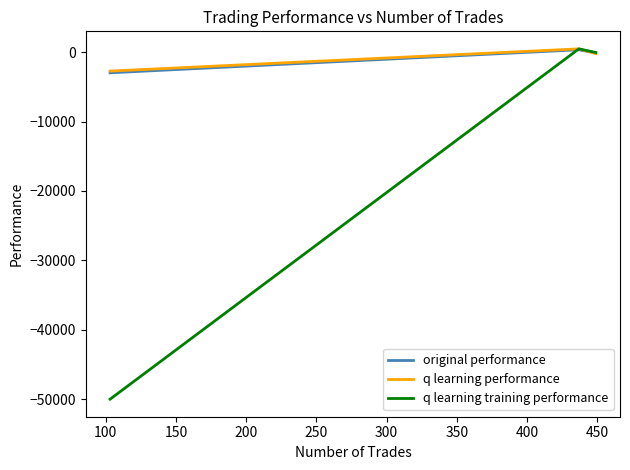

What is the difference between the maximum and minimum values in the q learning training performance series?

50479.4